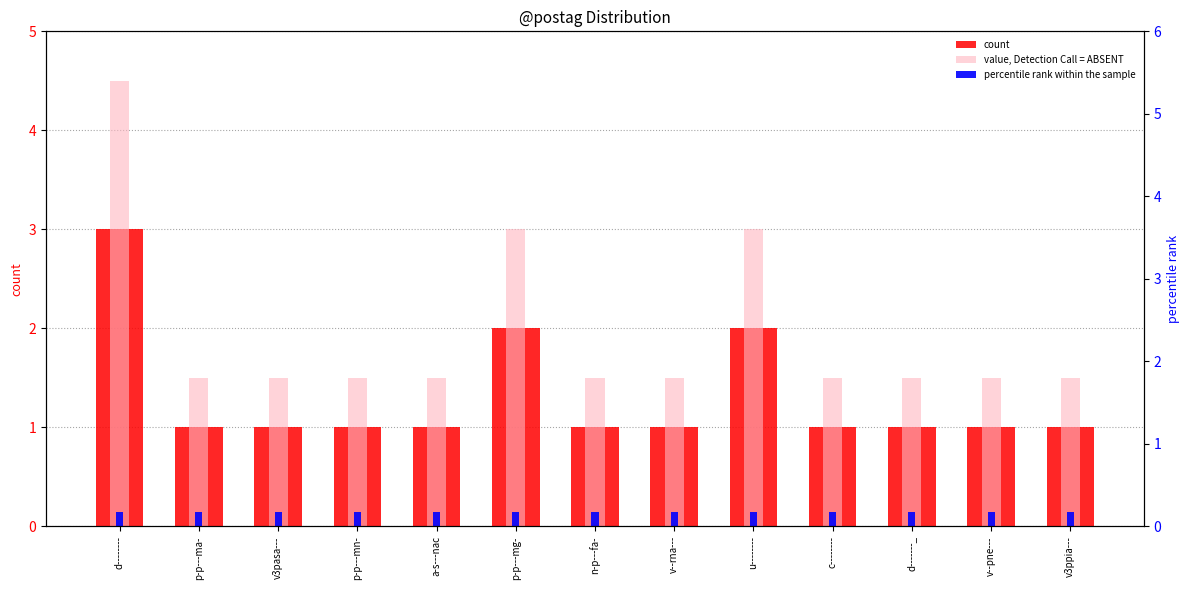

At which label is count closest to 2?

p-p---mg-